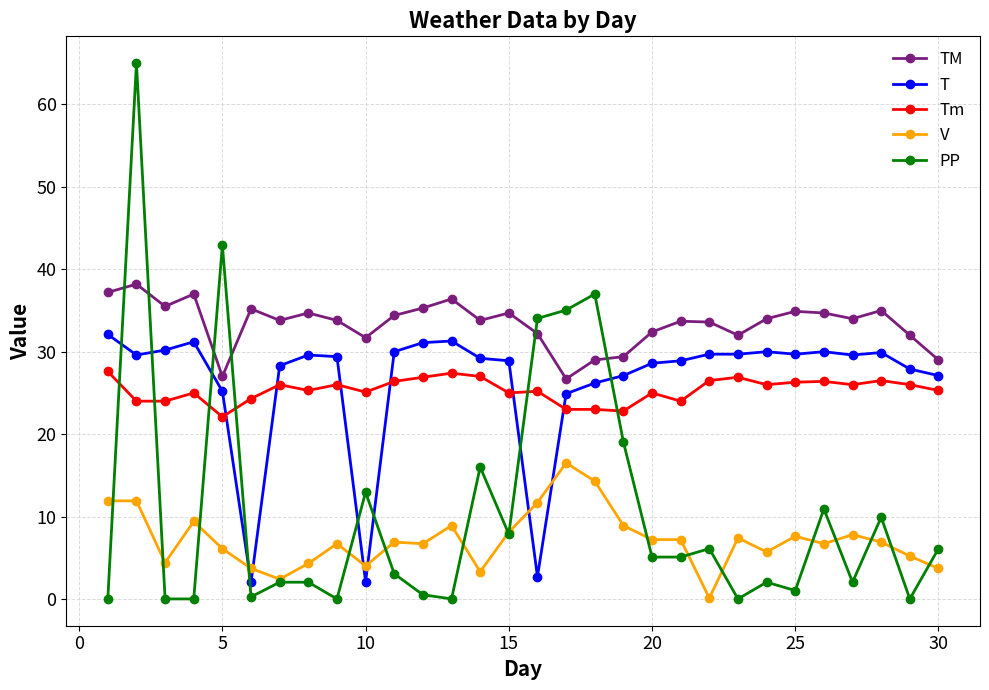

True or false: T has more than 2 interior local peaks.

True